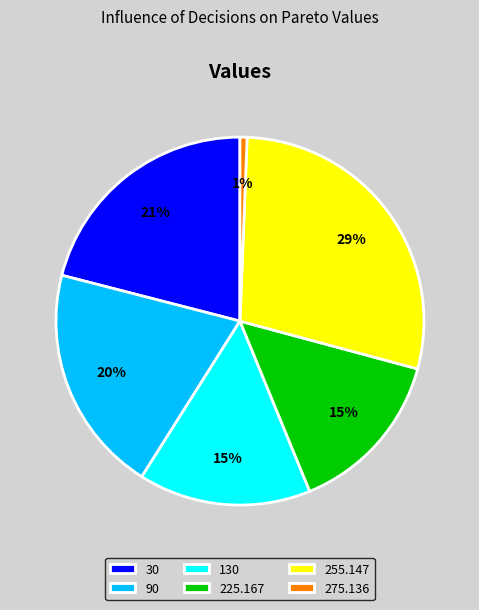

What percentage is the 30 slice, to the nearest percent?

21%